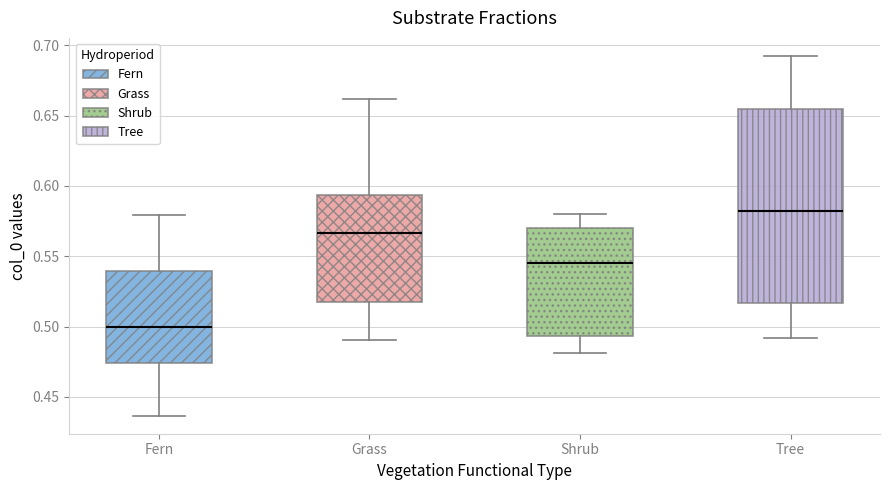

Comparing the boxes themselves (not the whiskers), which one is the tallest?

Tree